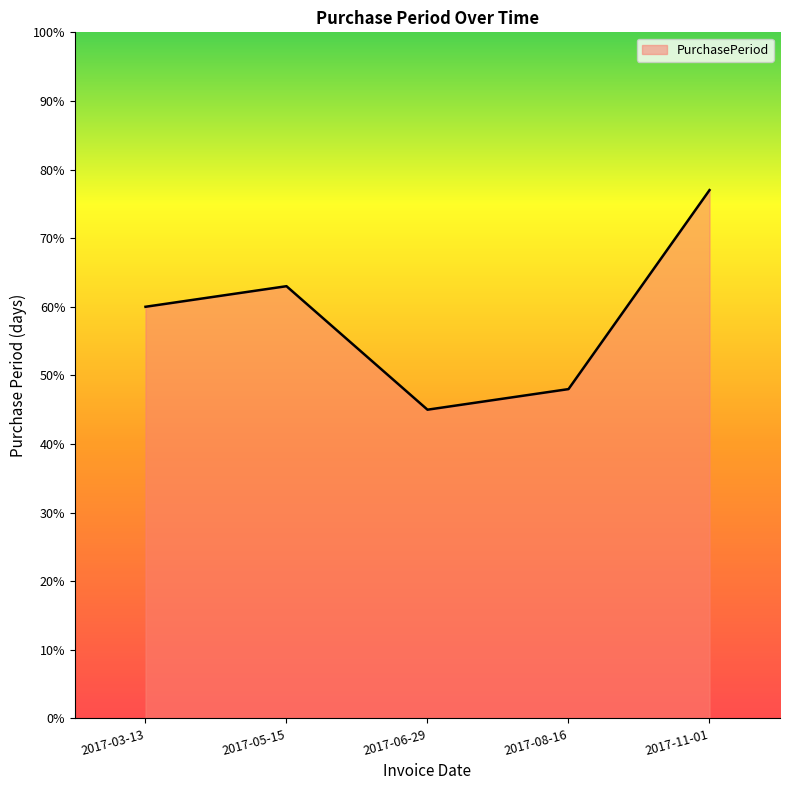

How many lines are shown in the chart?

1